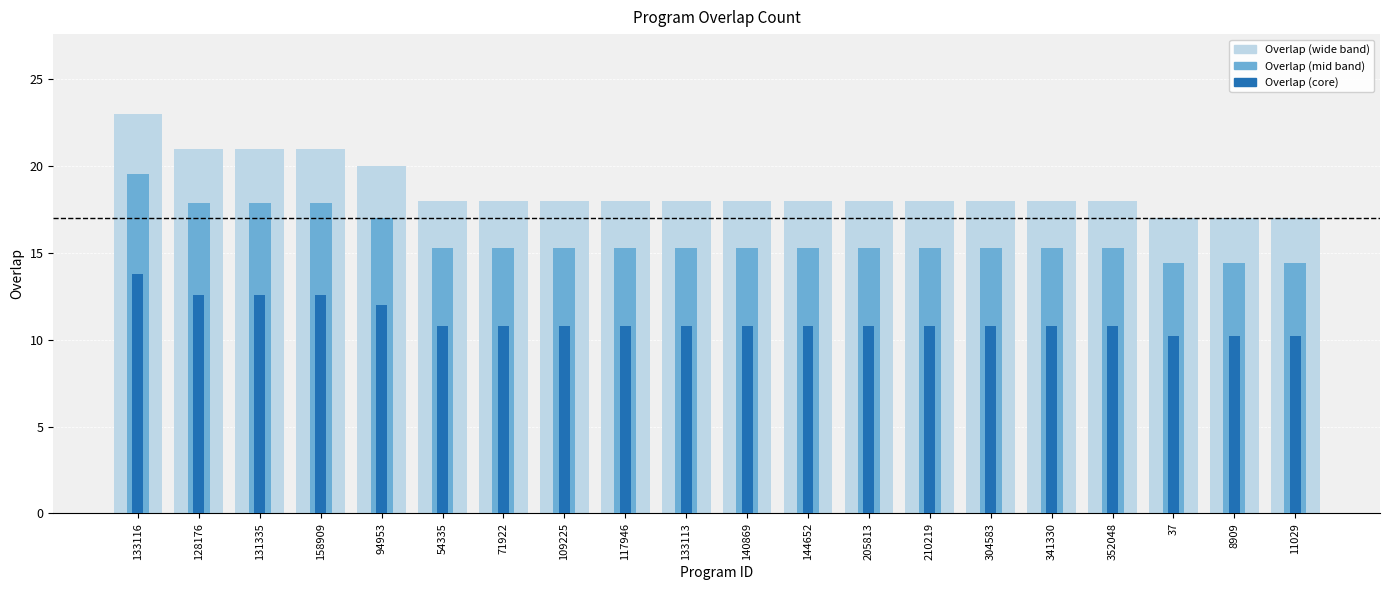

What is the value of the Overlap (mid band) bar at the 17th from the left?

15.3